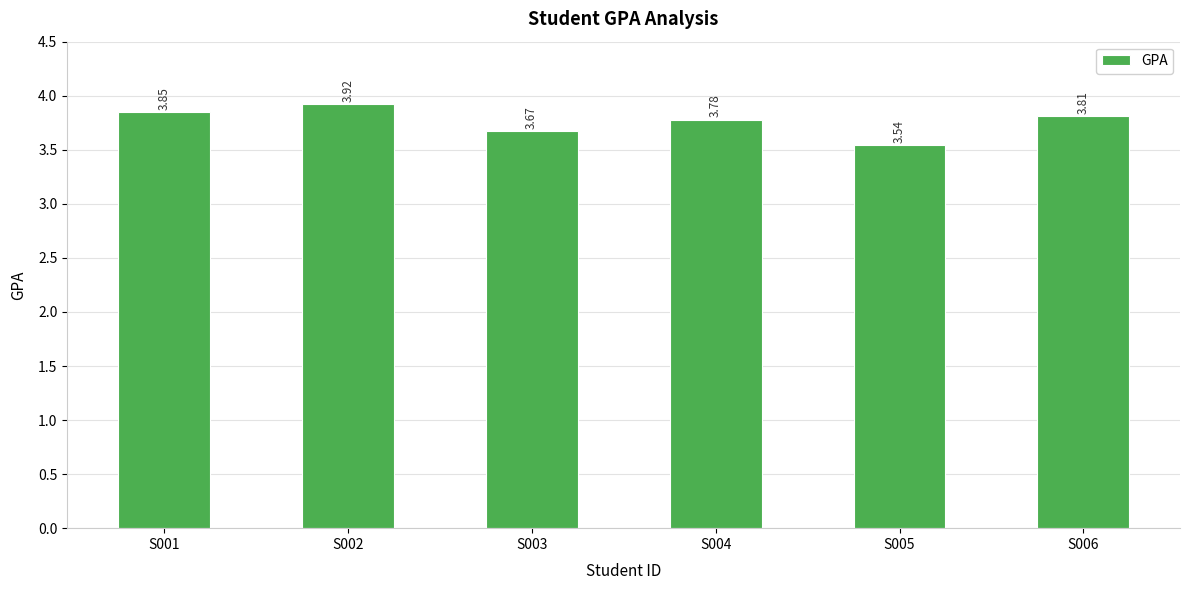

Does the chart contain stacked bars?

No